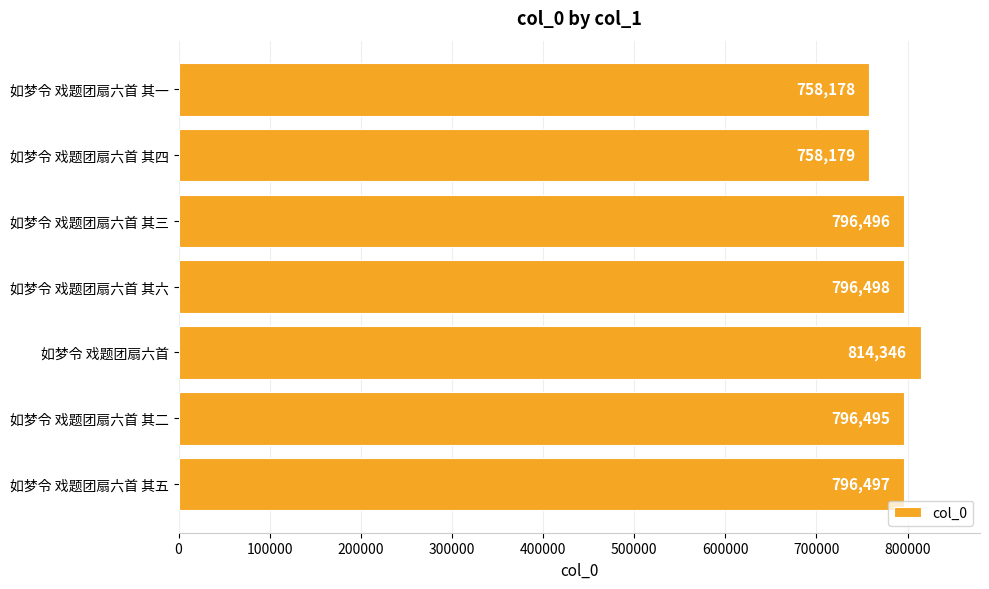

List the labels in order of value, smallest first.

如梦令 戏题团扇六首 其一, 如梦令 戏题团扇六首 其四, 如梦令 戏题团扇六首 其二, 如梦令 戏题团扇六首 其三, 如梦令 戏题团扇六首 其五, 如梦令 戏题团扇六首 其六, 如梦令 戏题团扇六首